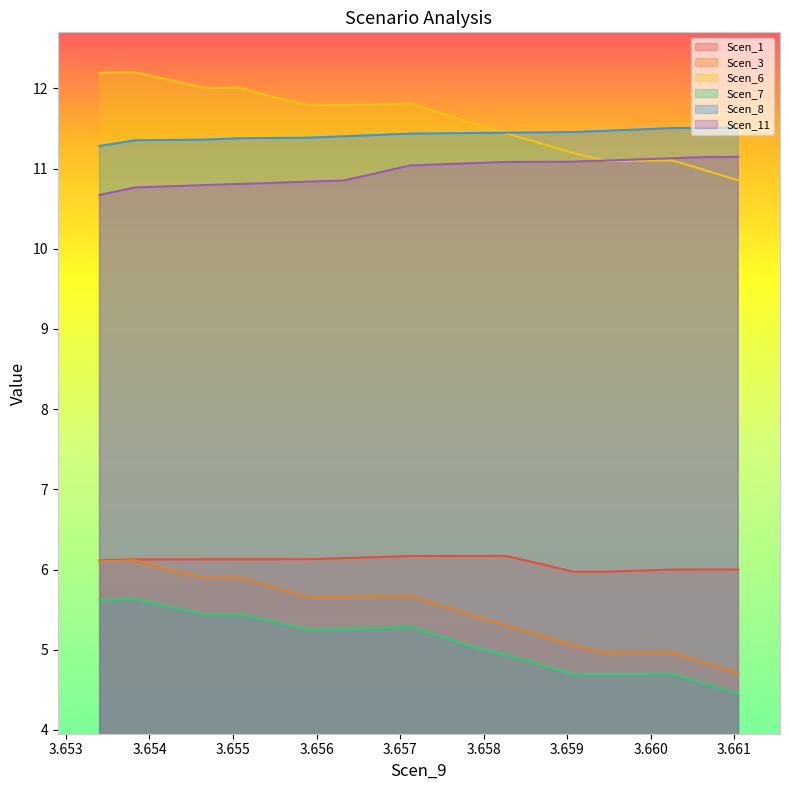

Which series has the largest total across all categories?

Scen_6